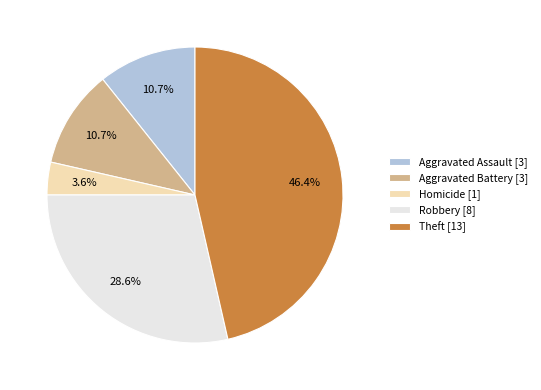

Is there a majority slice in this chart?

No